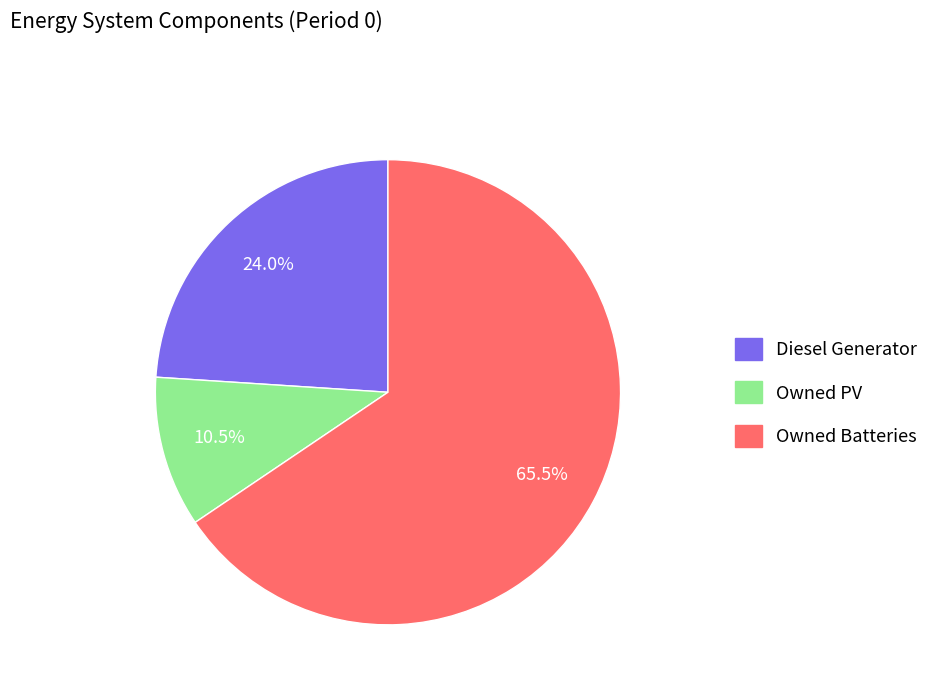

The Owned PV slice represents 16% of the pie. True or false?

False